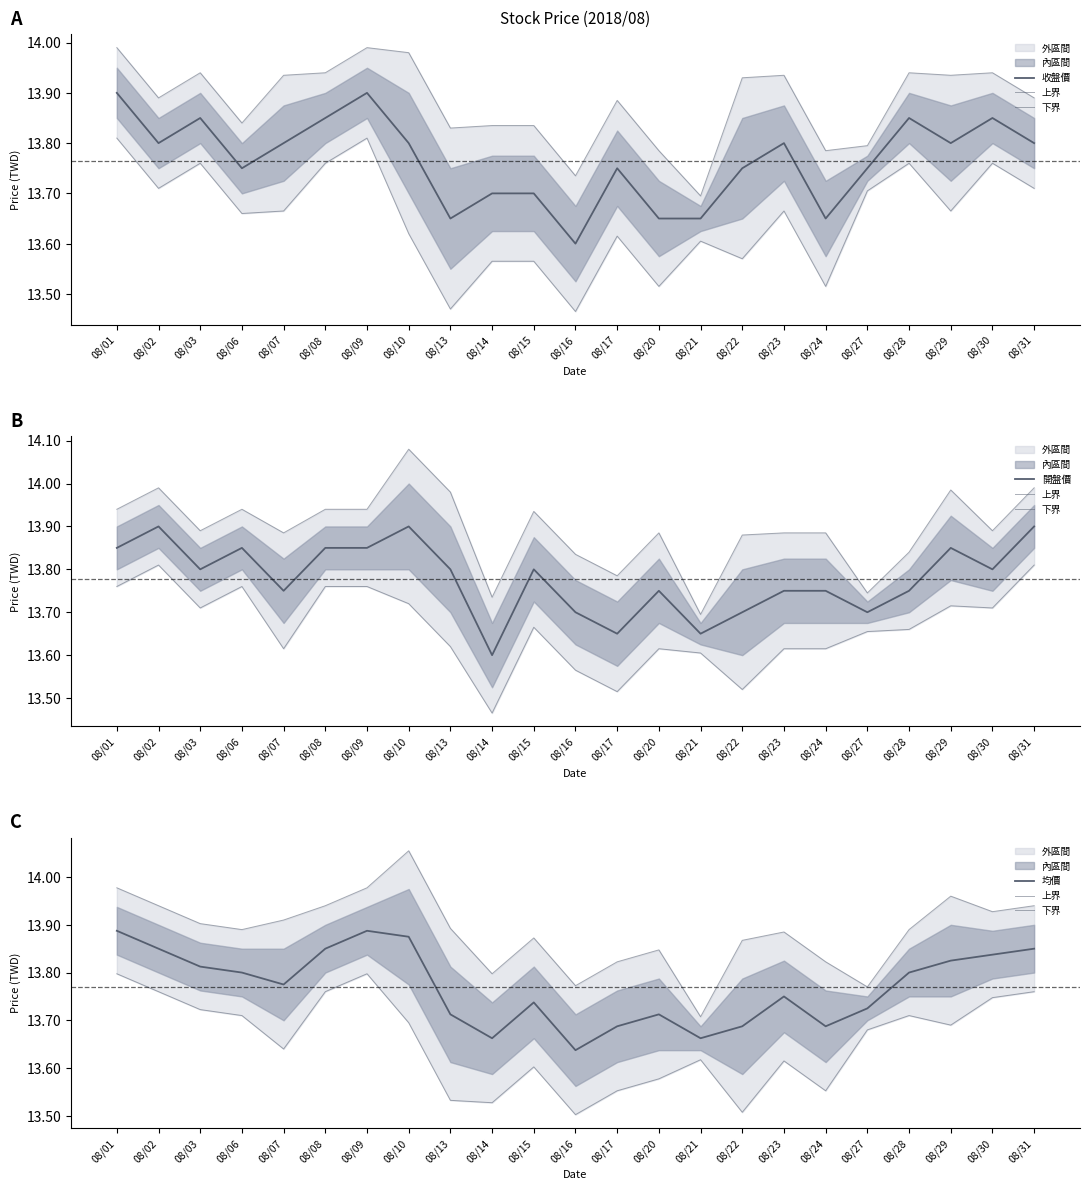

Which has a higher value, 08/31 or 08/16?

08/31